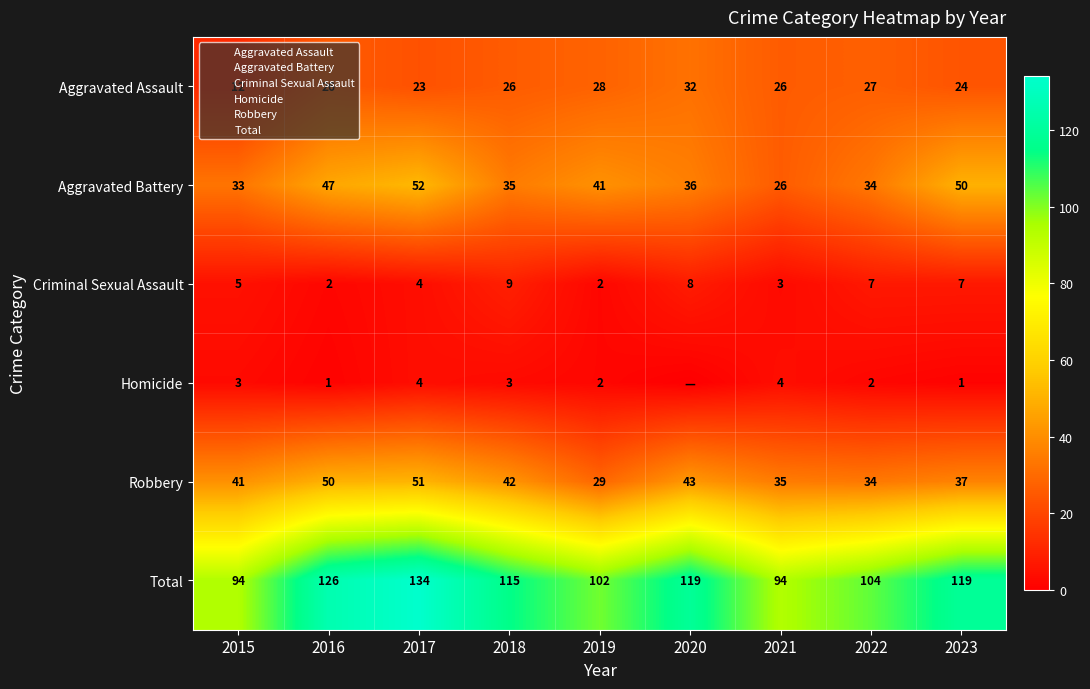

Rank the series by their maximum value, from lowest to highest.

Homicide, Criminal Sexual Assault, Aggravated Assault, Robbery, Aggravated Battery, Total